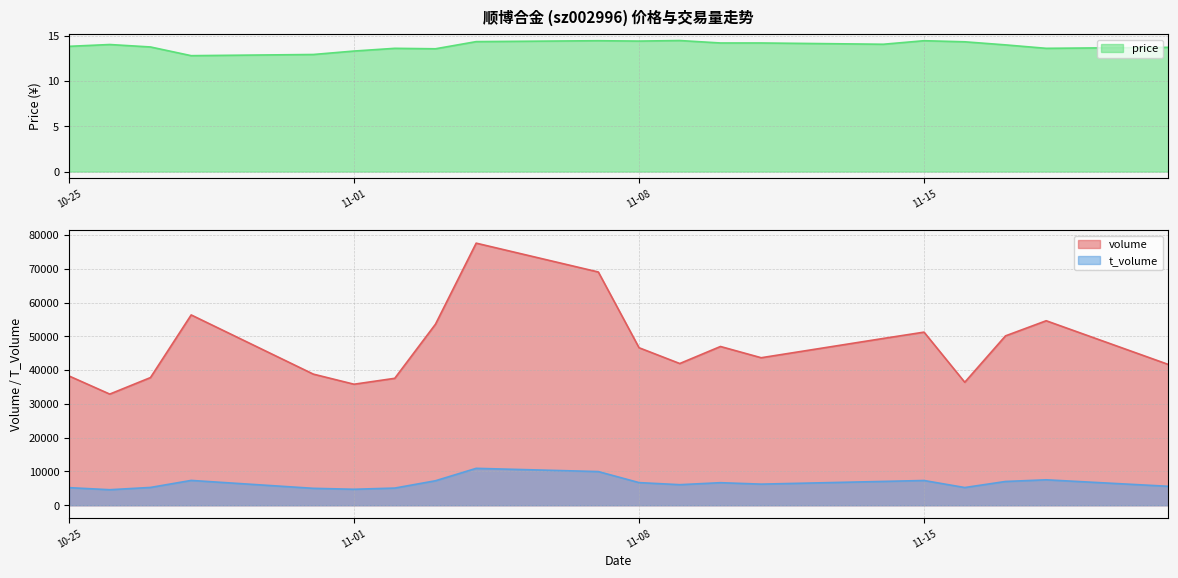

What are all the series names shown in the legend?

volume, t_volume, price